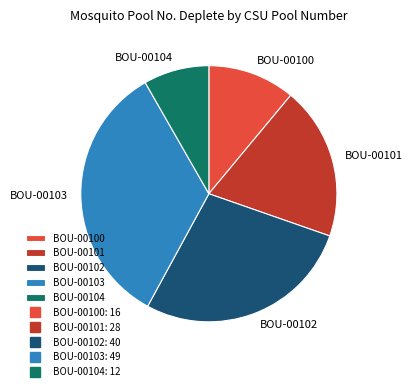

What is the smallest slice in the pie chart?

BOU-00104